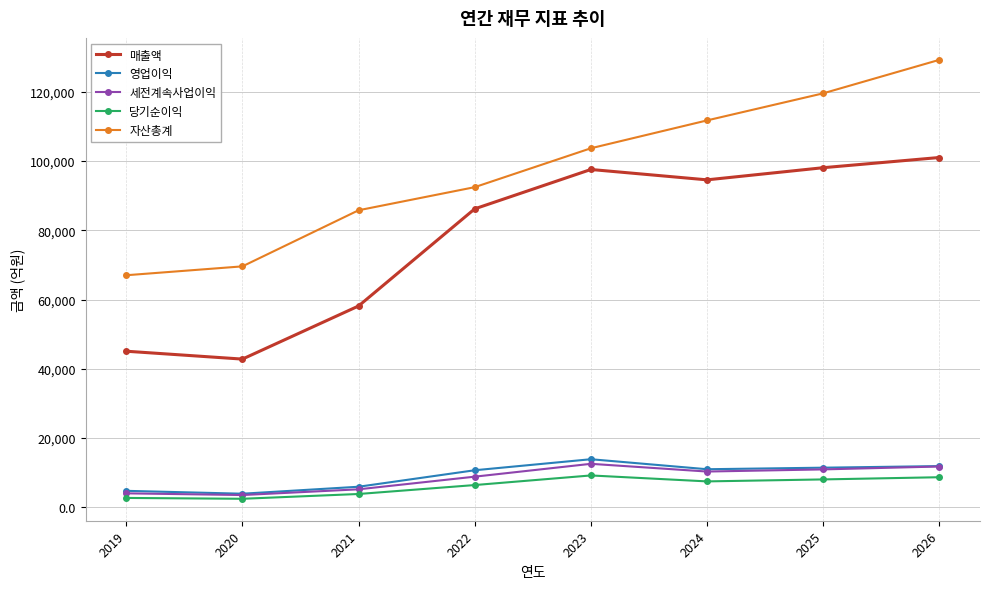

How many data points in 자산총계 are less than 103718?

4